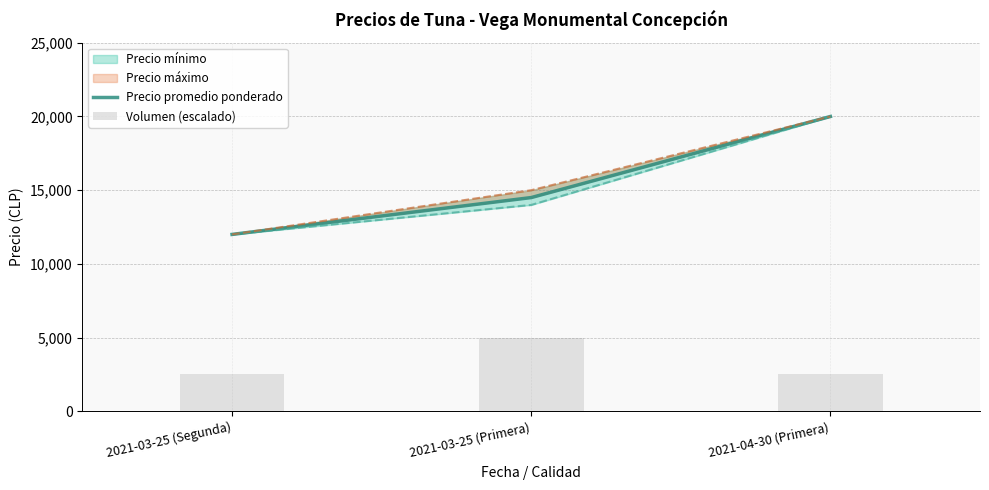

List the labels in order of Precio promedio ponderado value, largest first.

2021-04-30 (Primera), 2021-03-25 (Primera), 2021-03-25 (Segunda)